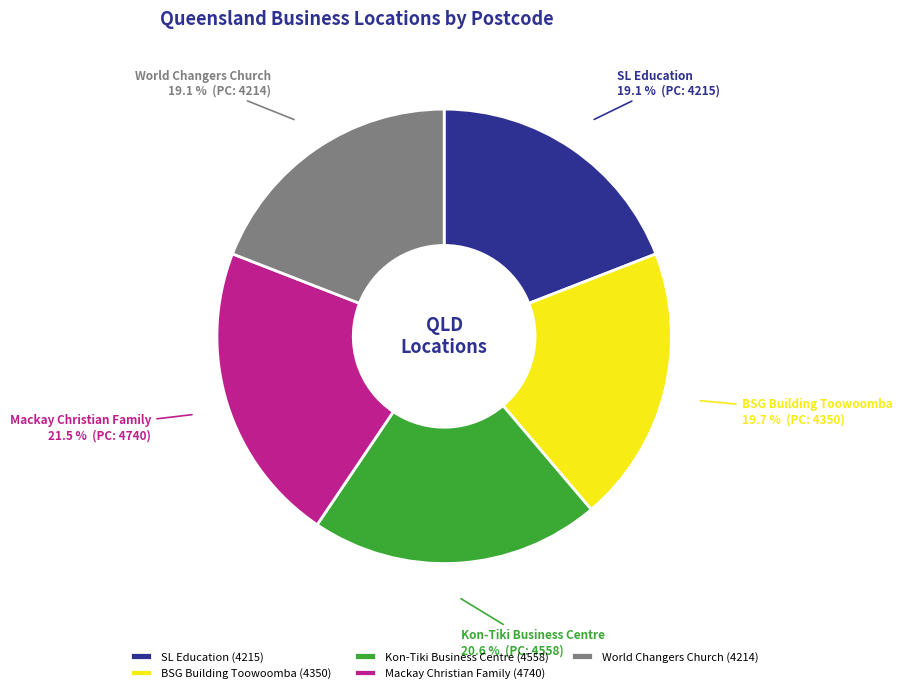

What percentage is the Kon-Tiki Business Centre slice, to the nearest percent?

21%